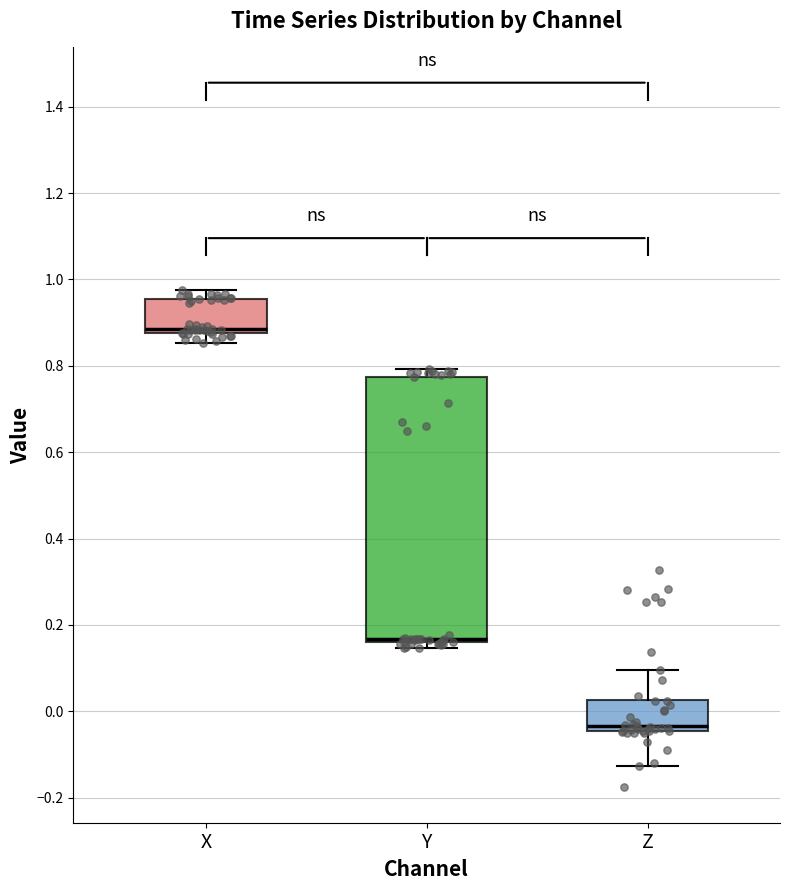

Reading left to right, read every box against the y-axis: the position of its median line, the range the box covers, and the ends of its whiskers. The values are not printed on the chart, so give them approximately, as read against the axis.

X: median 0.88 (just above the box's lower edge), box 0.88 to 0.96, whiskers 0.86 to 0.98
Y: median 0.16 (just above the box's lower edge), box 0.16 to 0.78, whiskers 0.14 to 0.80
Z: median -0.04 (just above the box's lower edge), box -0.04 to 0.02, whiskers -0.12 to 0.10